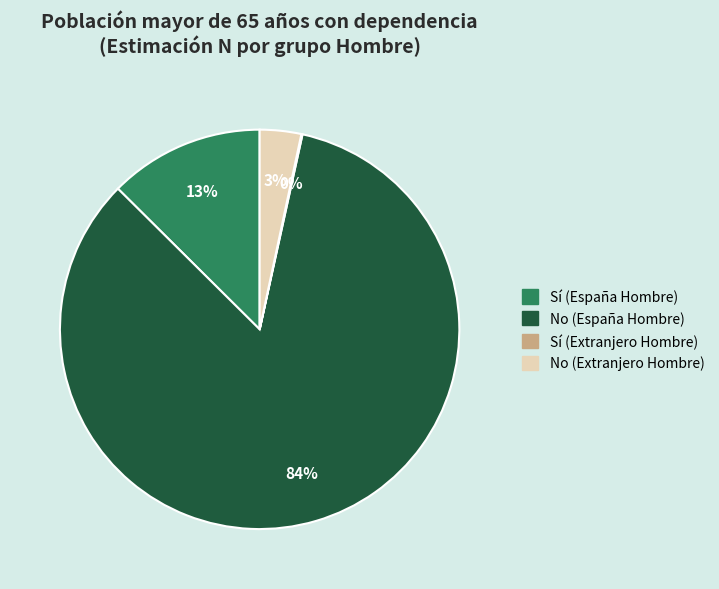

What percentage is the No (España Hombre) slice, to the nearest percent?

84%